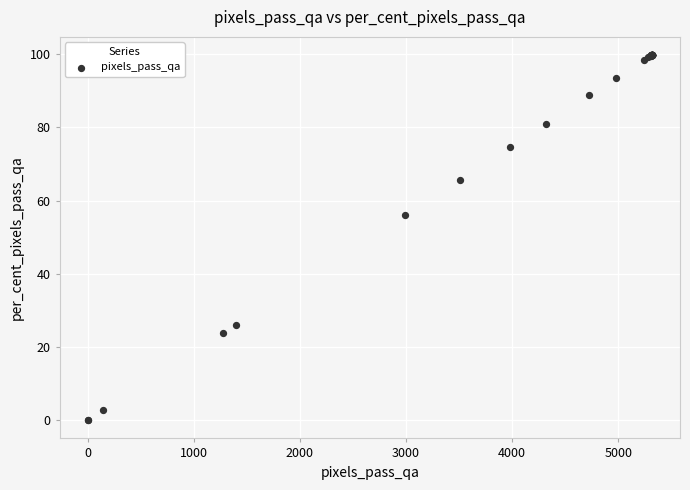

What Y value in the scatter plot is closest to 49?

56.1